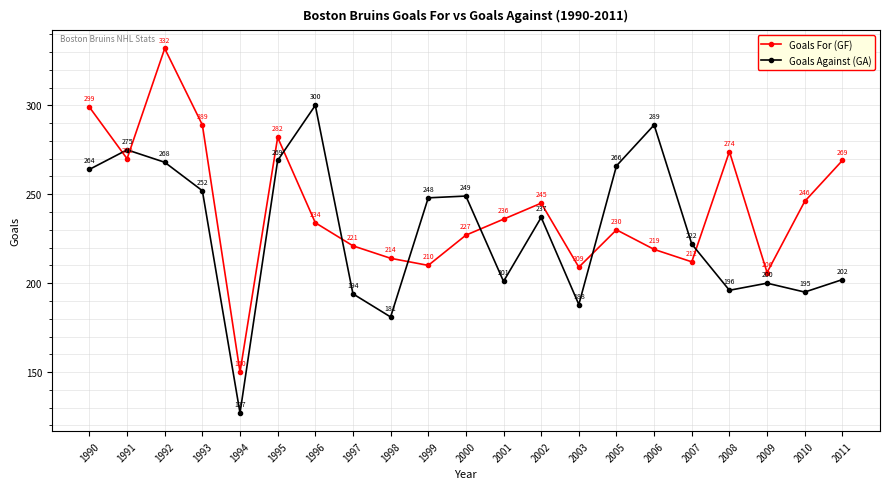

What is the greatest value displayed?

332